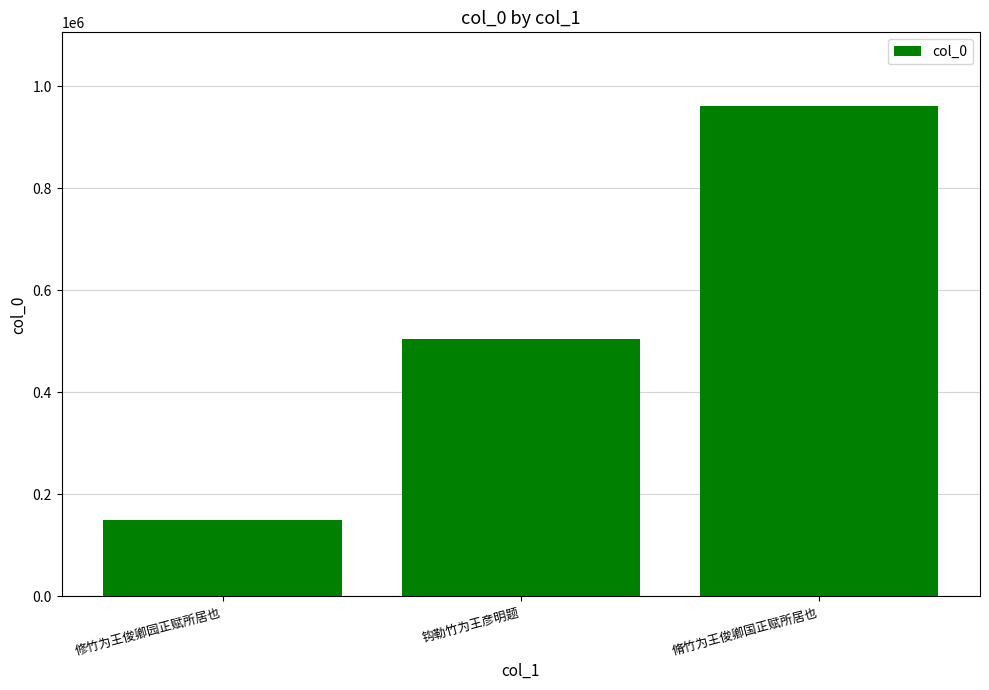

Between 钩勒竹为王彦明题 and 脩竹为王俊卿国正赋所居也, which is larger?

脩竹为王俊卿国正赋所居也